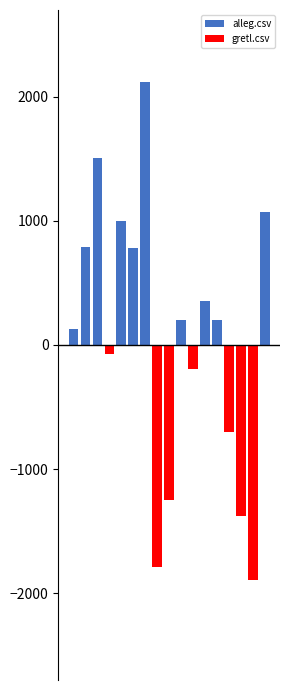

Rank the categories by gretl.csv value from lowest to highest.

15, 7, 14, 8, 13, 10, 3, 0, 1, 2, 4, 5, 6, 9, 11, 12, 16